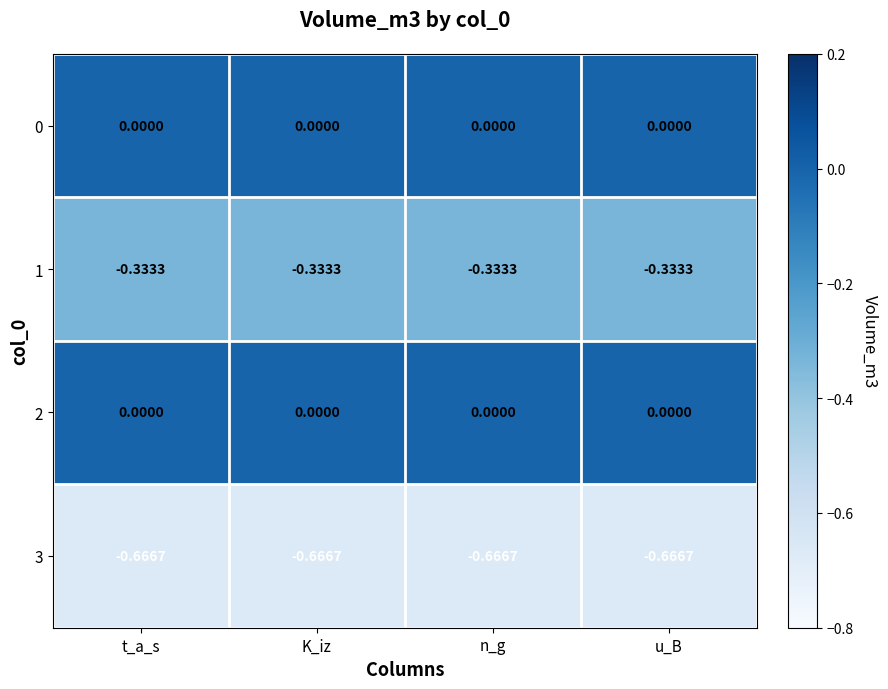

Is the value of 1 at n_g greater than the value of 2 at u_B?

No